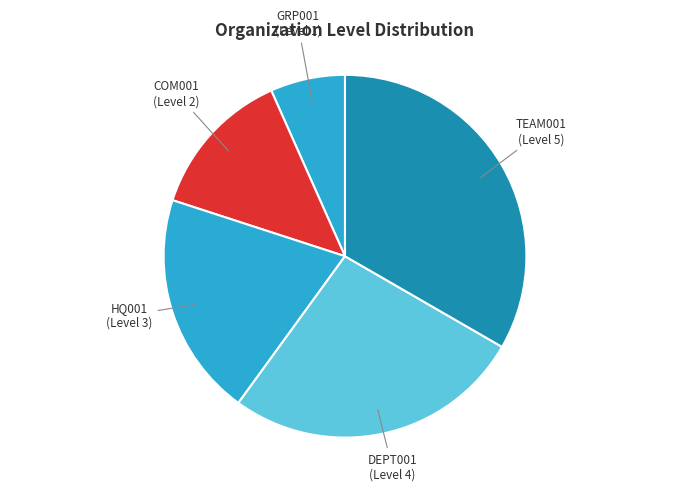

Count the number of slices in the pie.

5